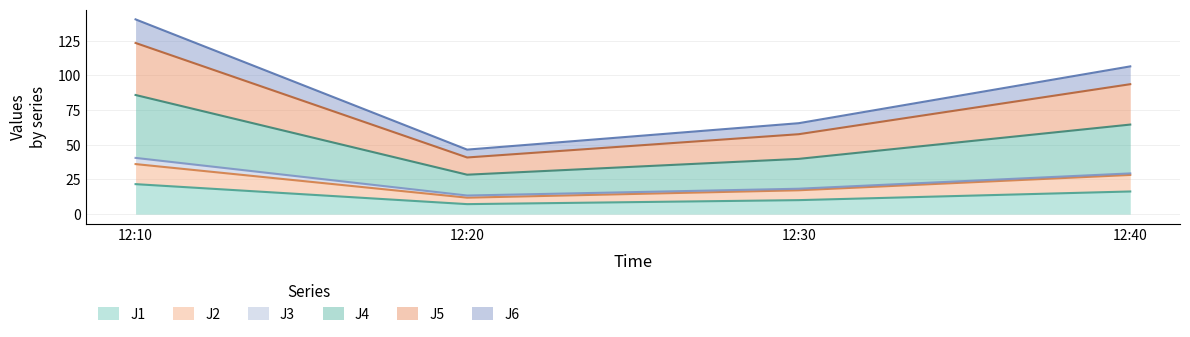

At which category is the sum across all series the highest?

12:10